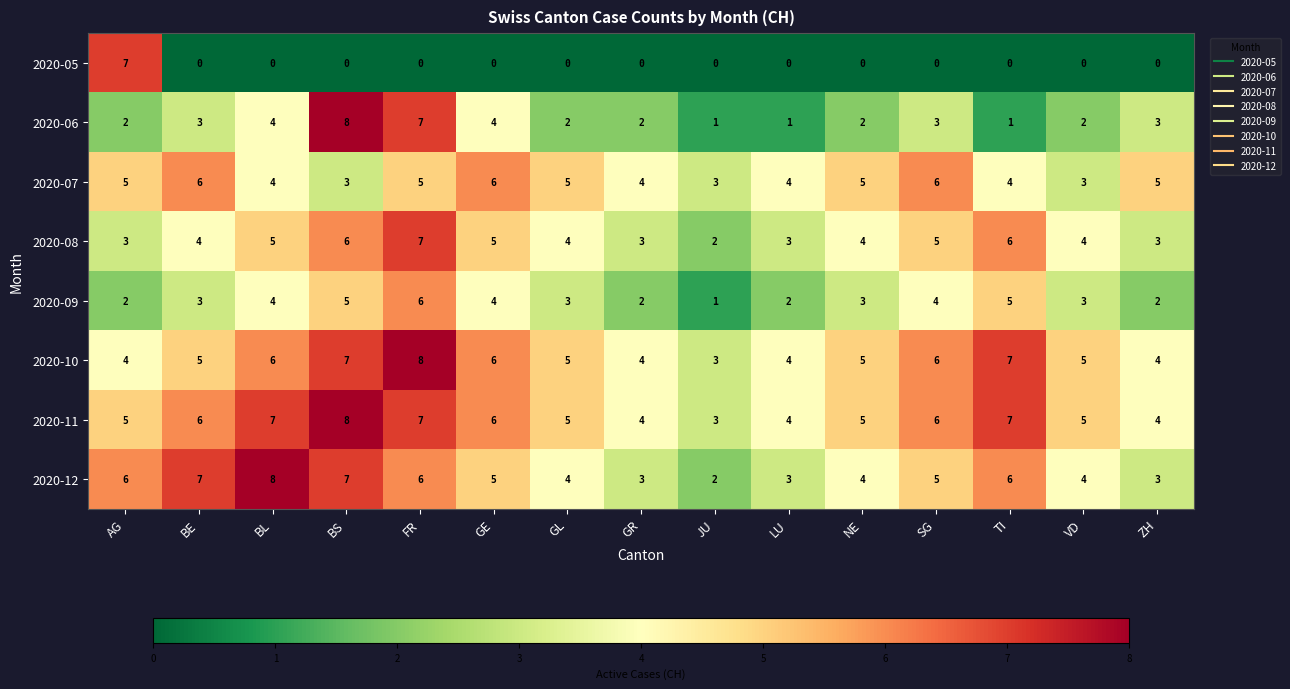

At which category is the sum across all series the highest?

FR